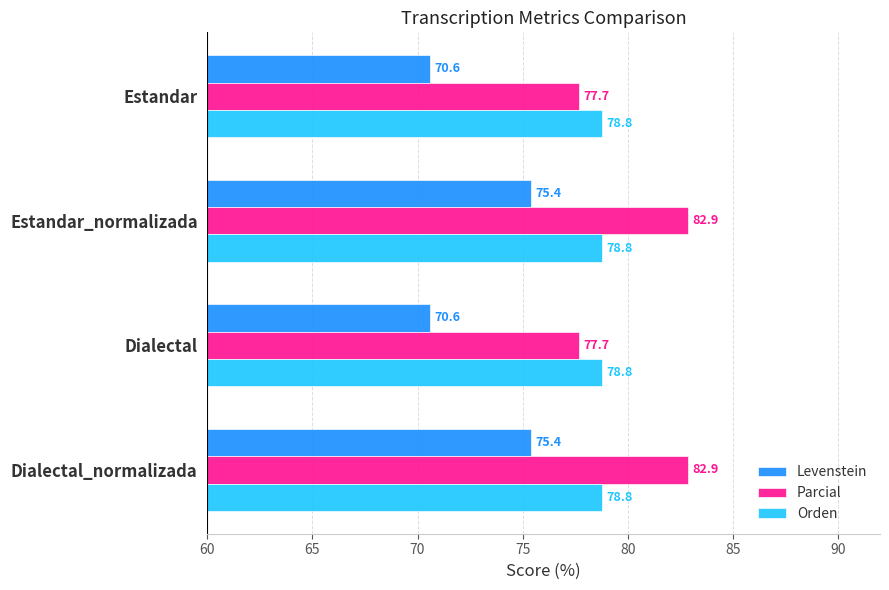

Which series has the widest spread of values?

Parcial